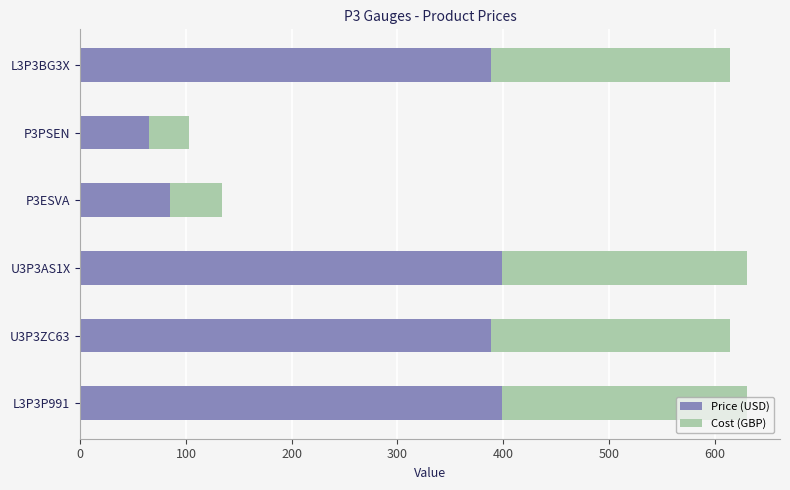

What is the sum of the Price (USD) values at U3P3ZC63 and P3PSEN?

454.0